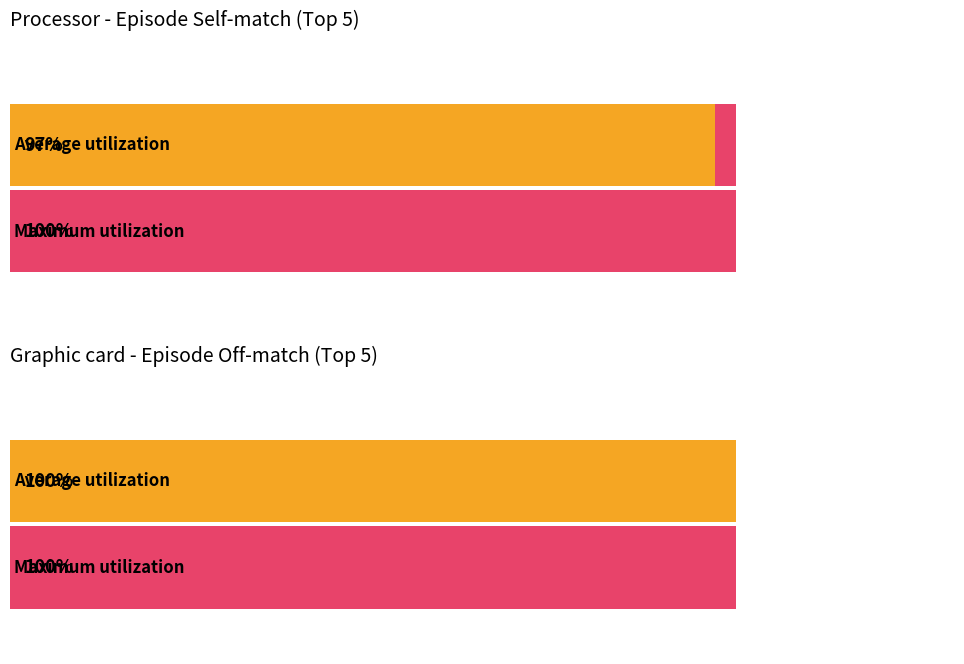

How many data points in Maximum utilization are above 99?

2